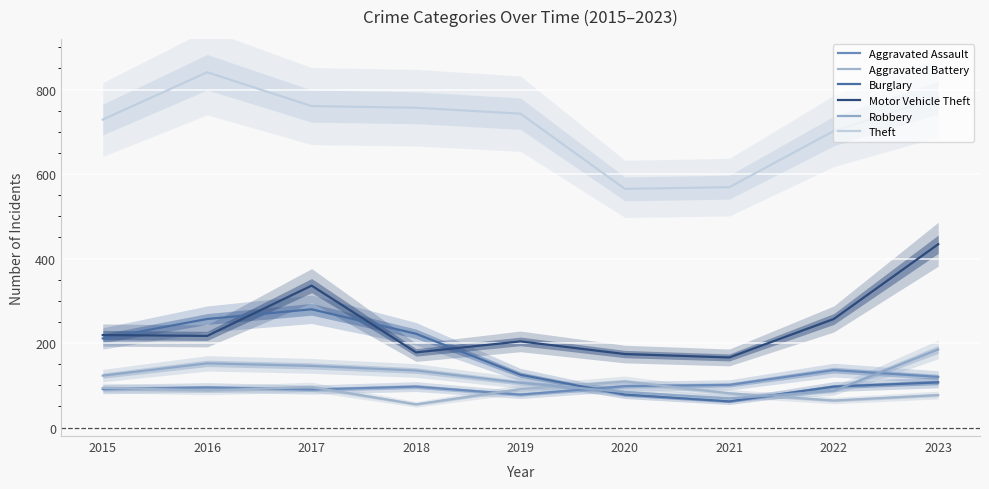

The value of Motor Vehicle Theft at 2018 is 253. True or false?

False